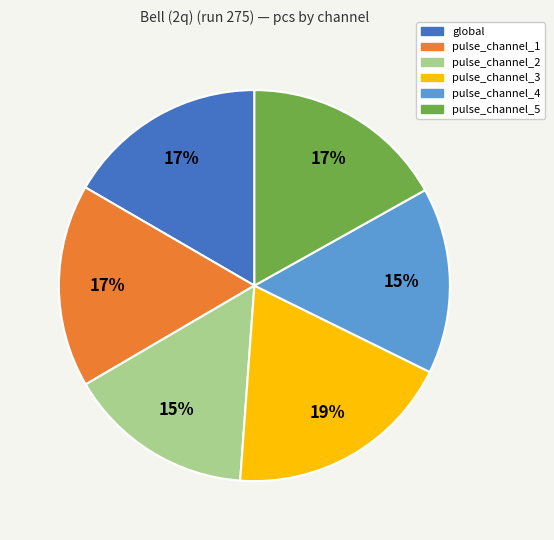

Is there any slice that represents more than half of the pie?

No